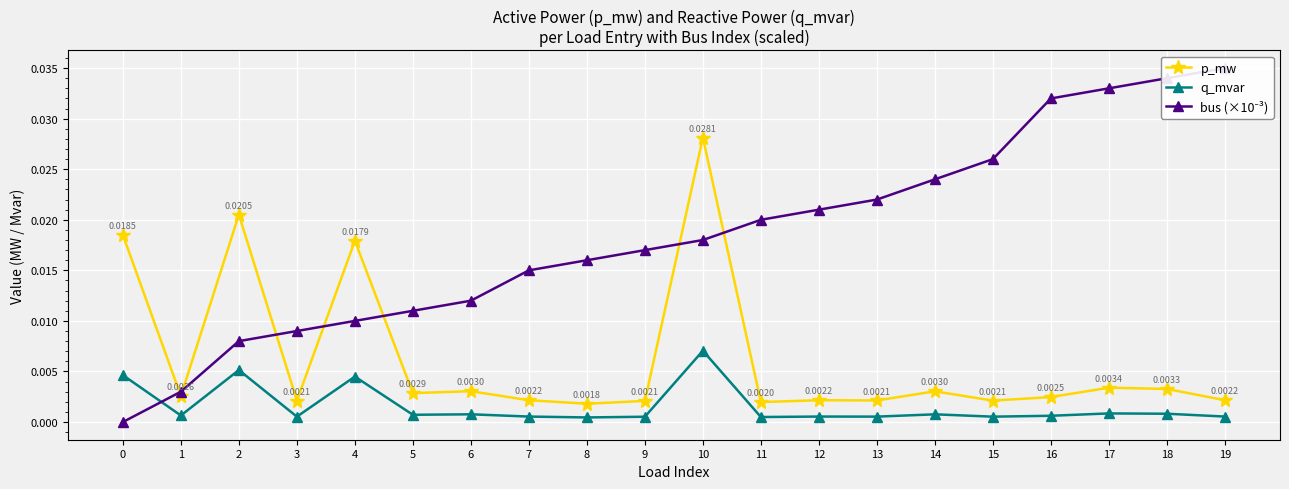

True or false: q_mvar and p_mw cross at least once.

False